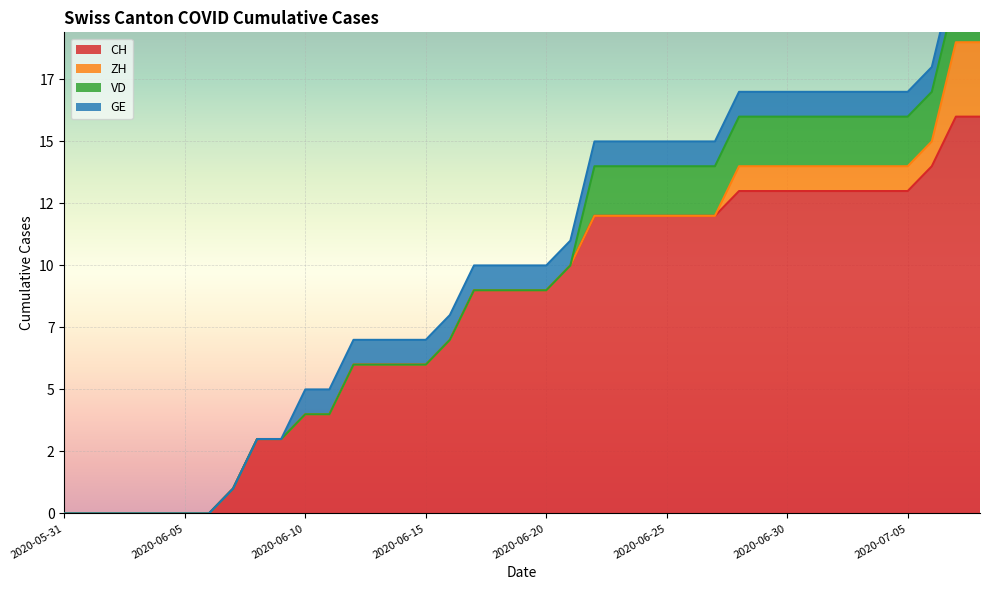

At how many categories does at least one series exceed 4?

27